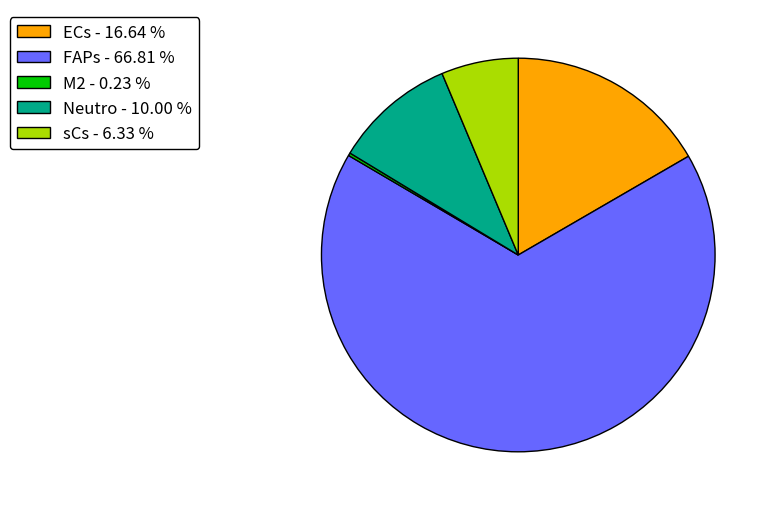

True or false: FAPs accounts for 67% of the total.

True